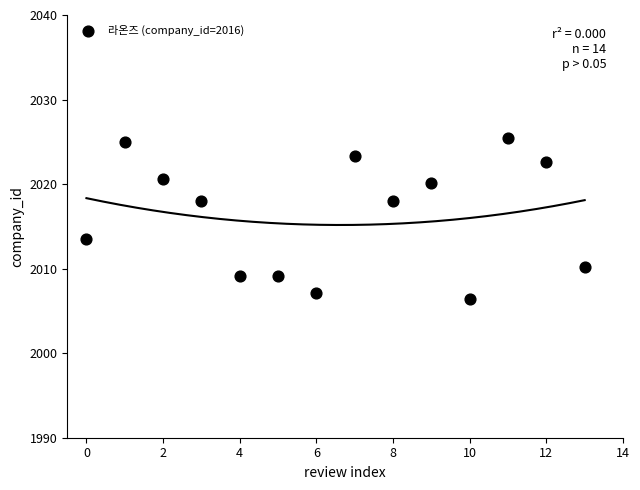

What Y value in the scatter plot is closest to 2015?

2013.5